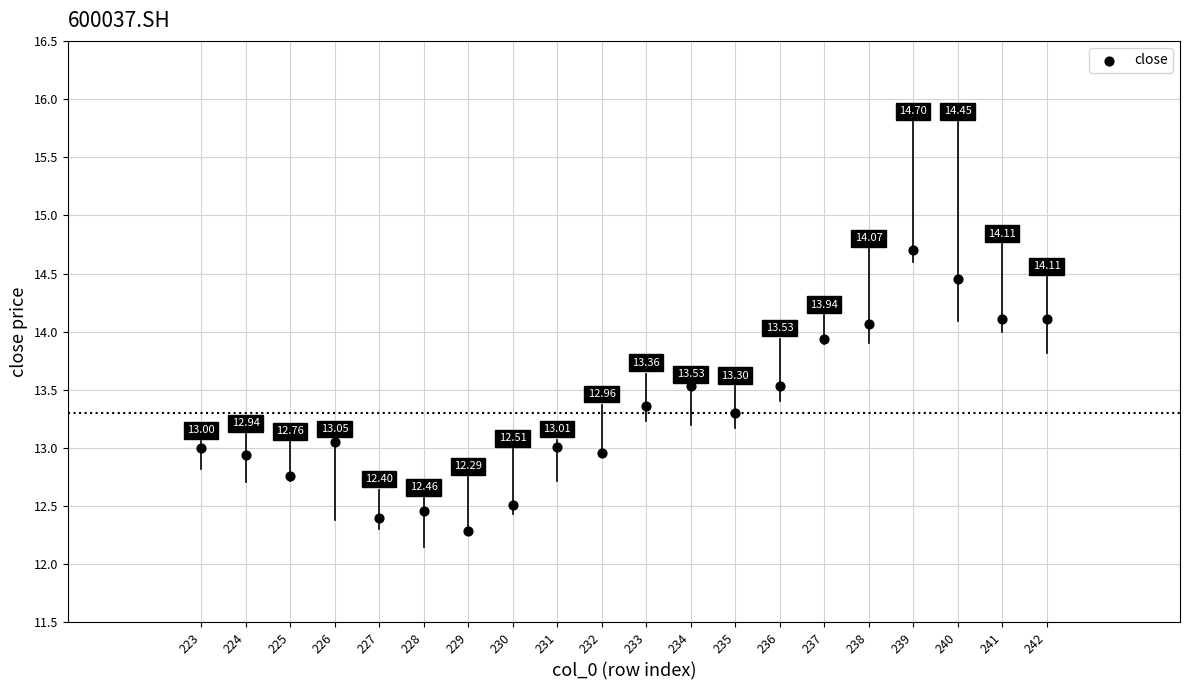

What is the range of Y values (max minus min)?

2.4